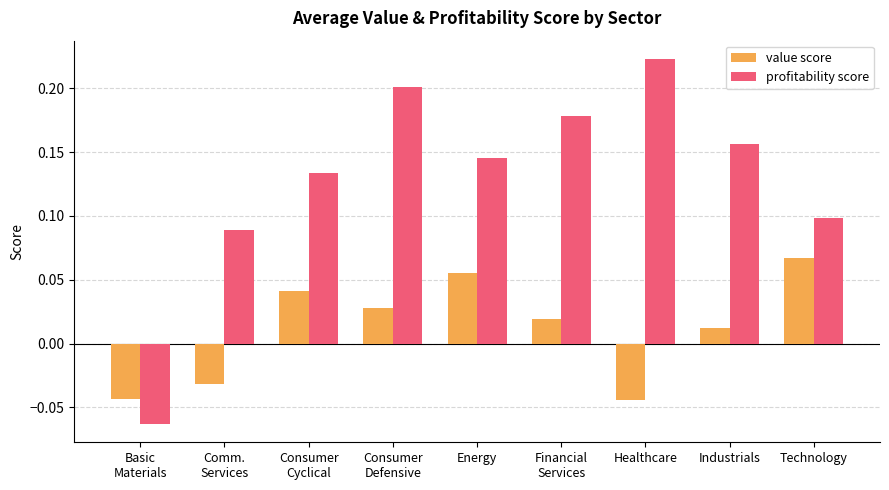

Which category has the highest value across all series?

Healthcare